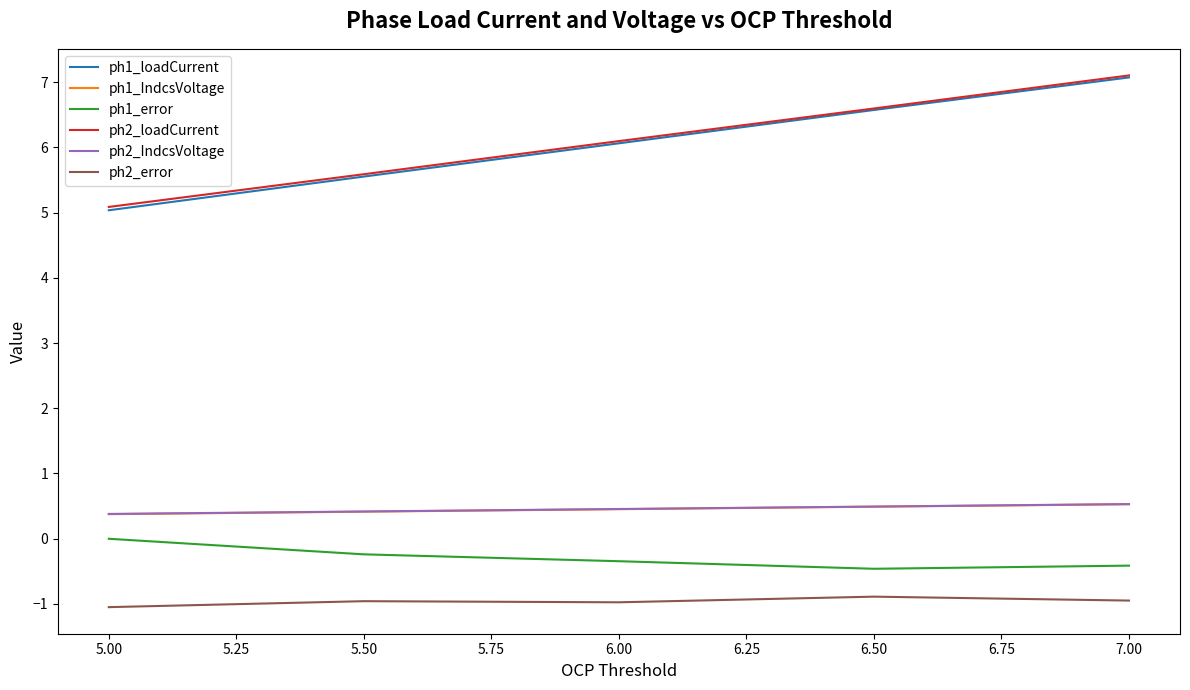

How many ph2_IndcsVoltage values are between 0 and 1?

5